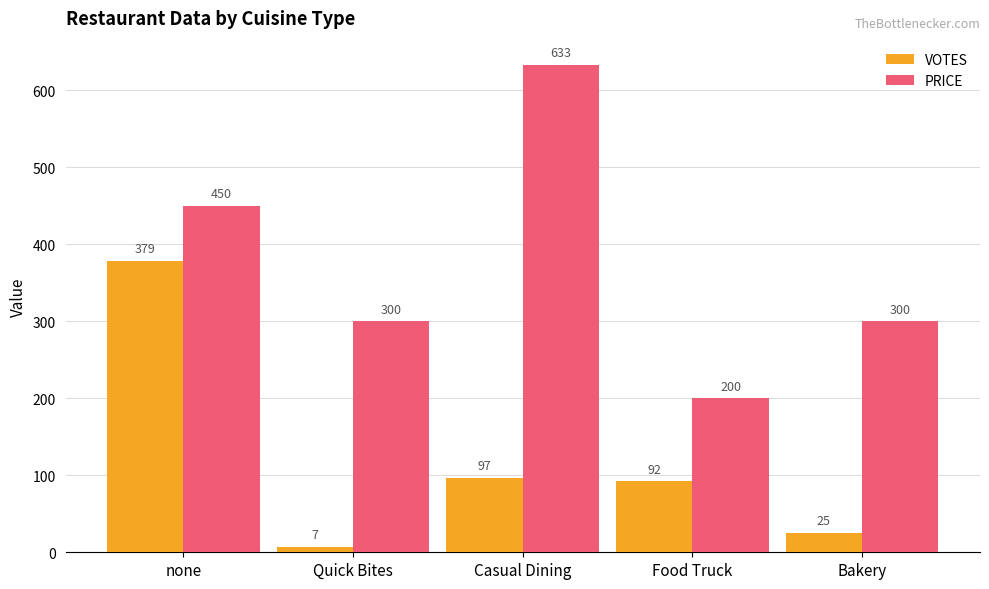

Reading left to right, list all the values displayed in this chart.

VOTES: 379	7	97	92	25
PRICE: 450	300	633	200	300